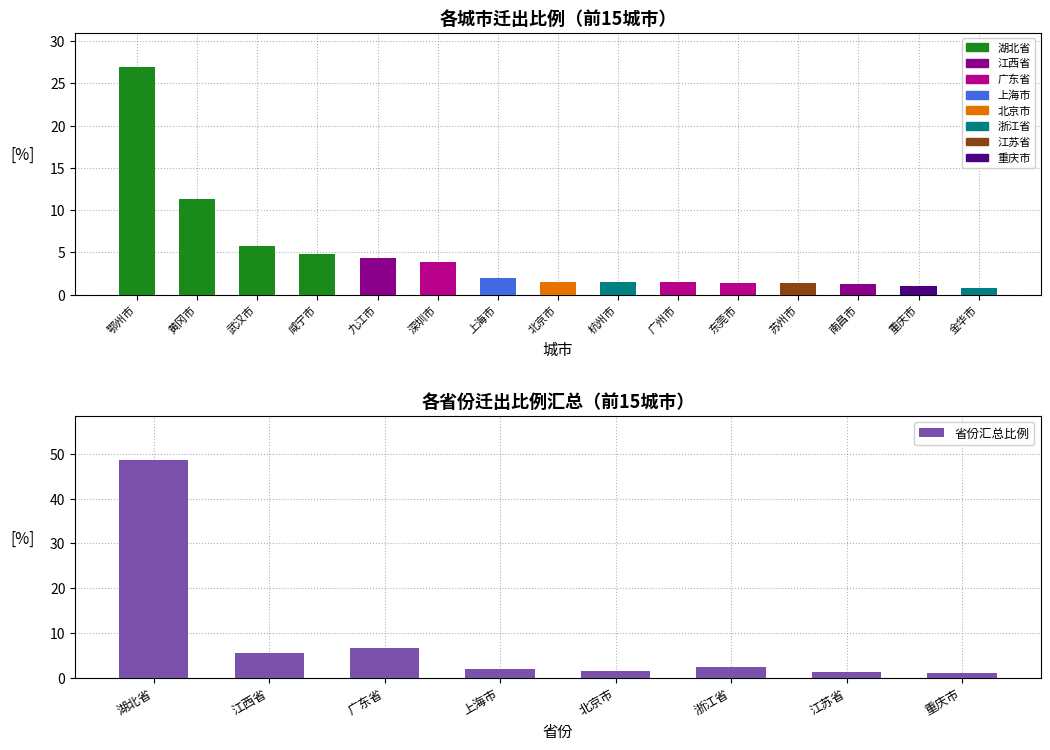

What is the sum of all values?

69.1